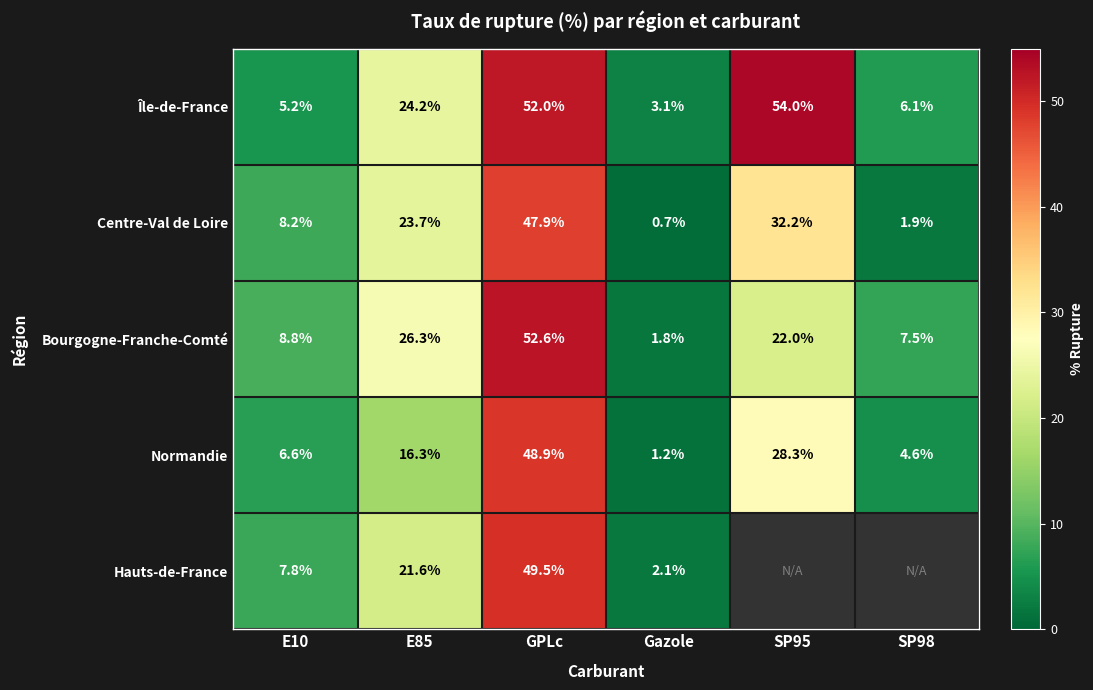

True or false: Bourgogne-Franche-Comté has a value of 32.4 at GPLc.

False